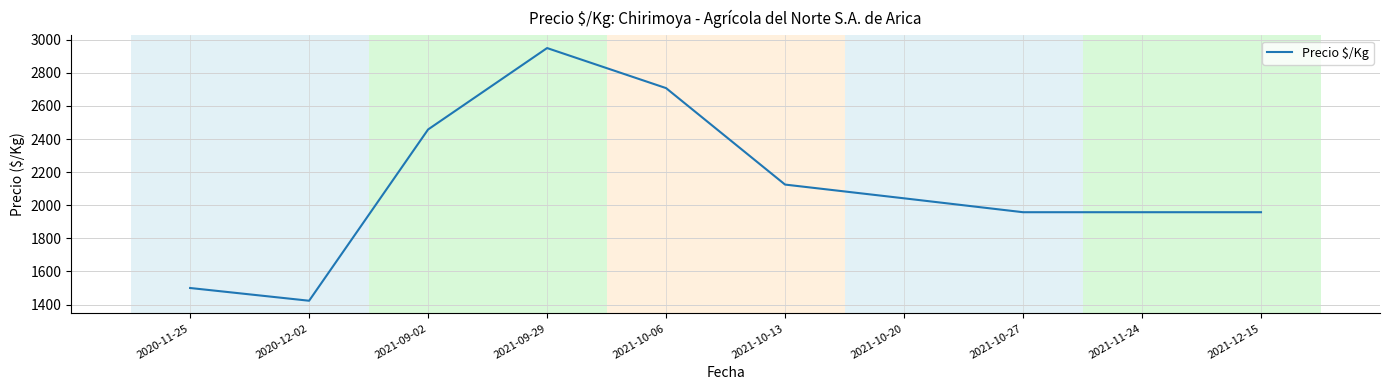

Read the value at 2020-11-25.

1500